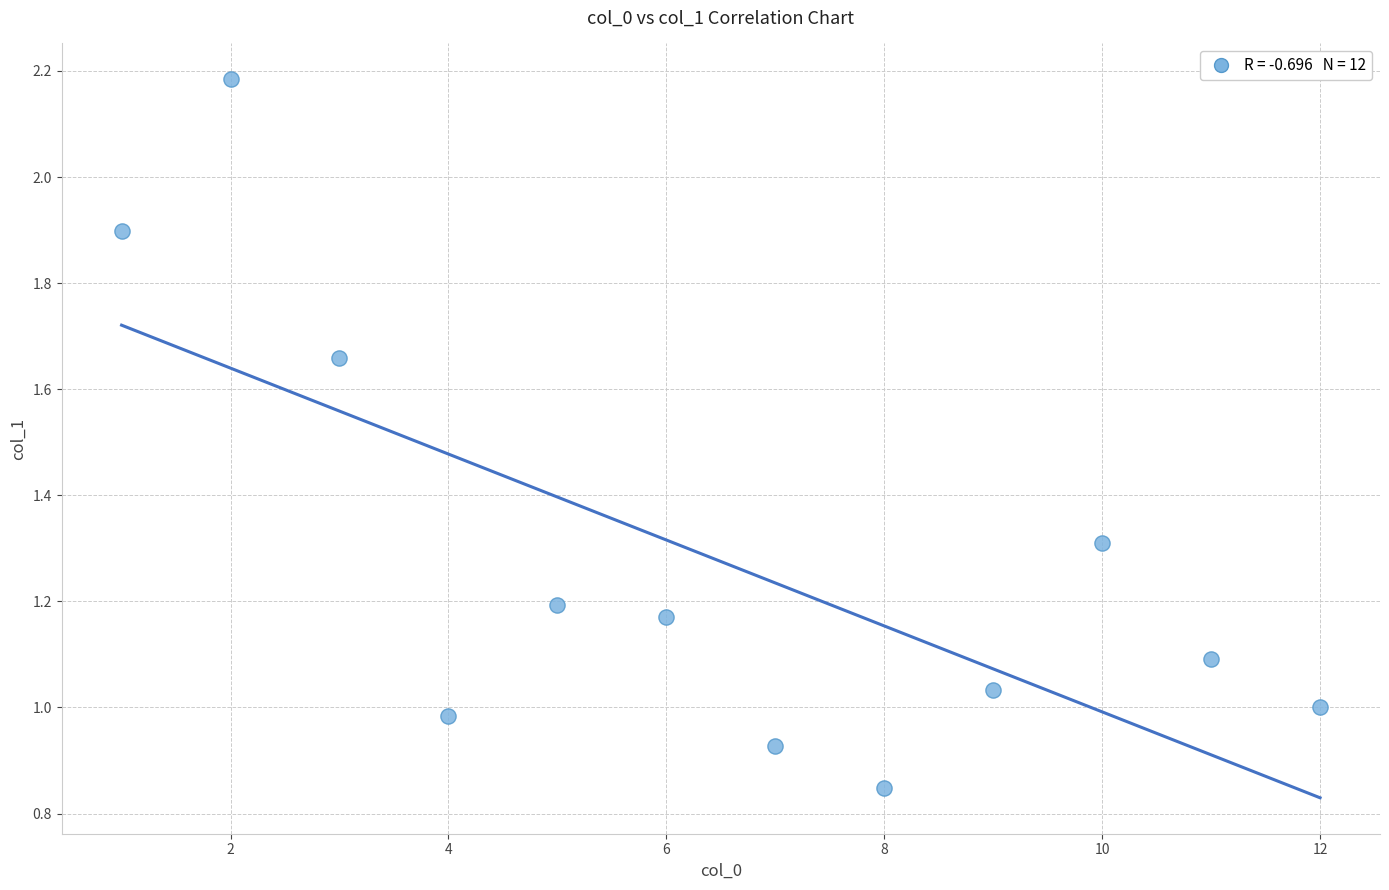

What is the average Y value?

1.3